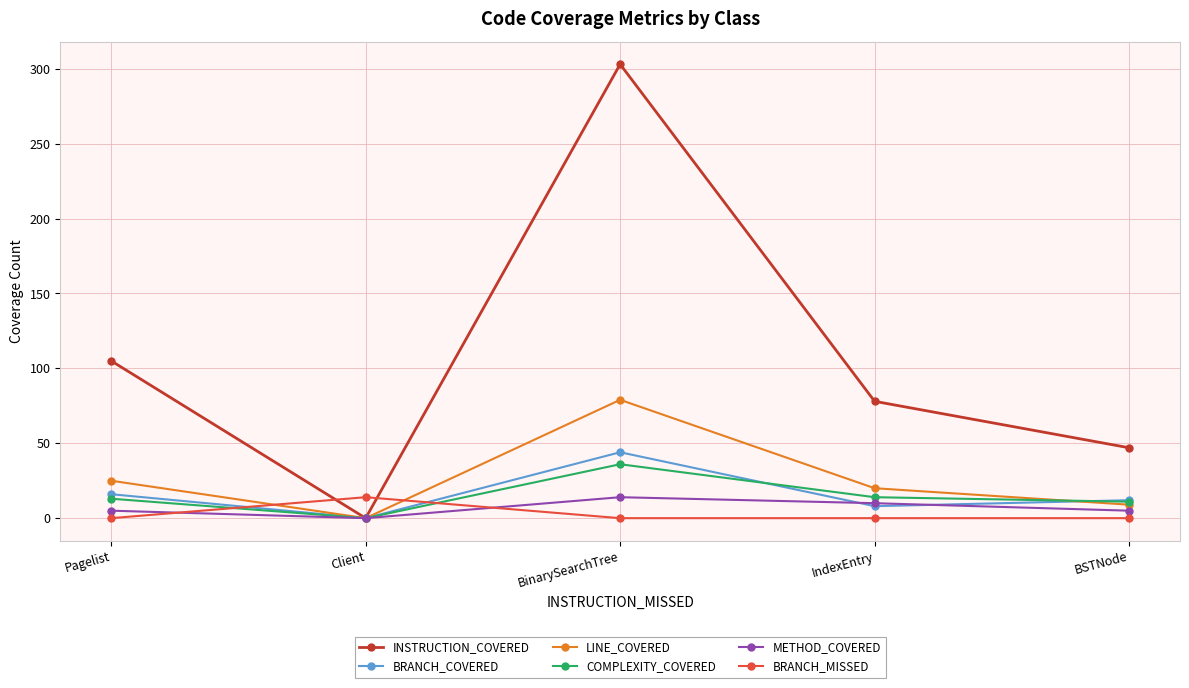

What is the average value of the LINE_COVERED series?

27